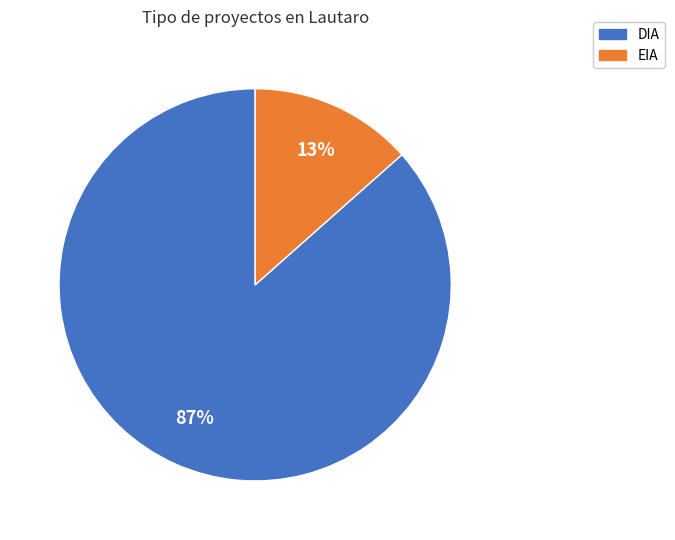

Rank the categories by value from lowest to highest.

EIA, DIA